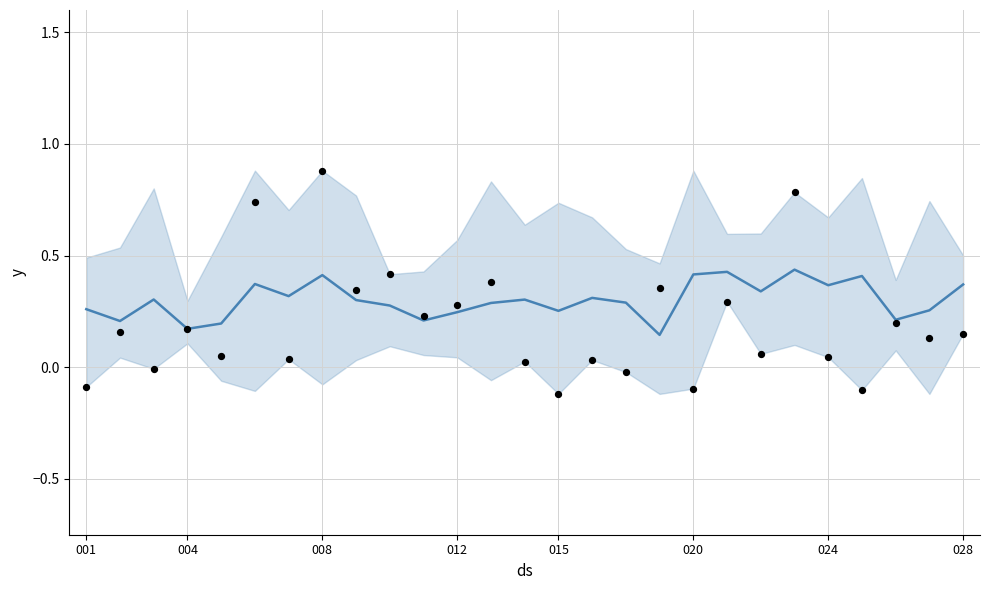

Which series has the largest Y range (max minus min)?

observed